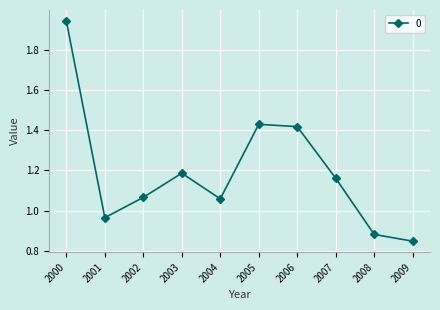

Is it true that the value at 2006 is 2.5?

False